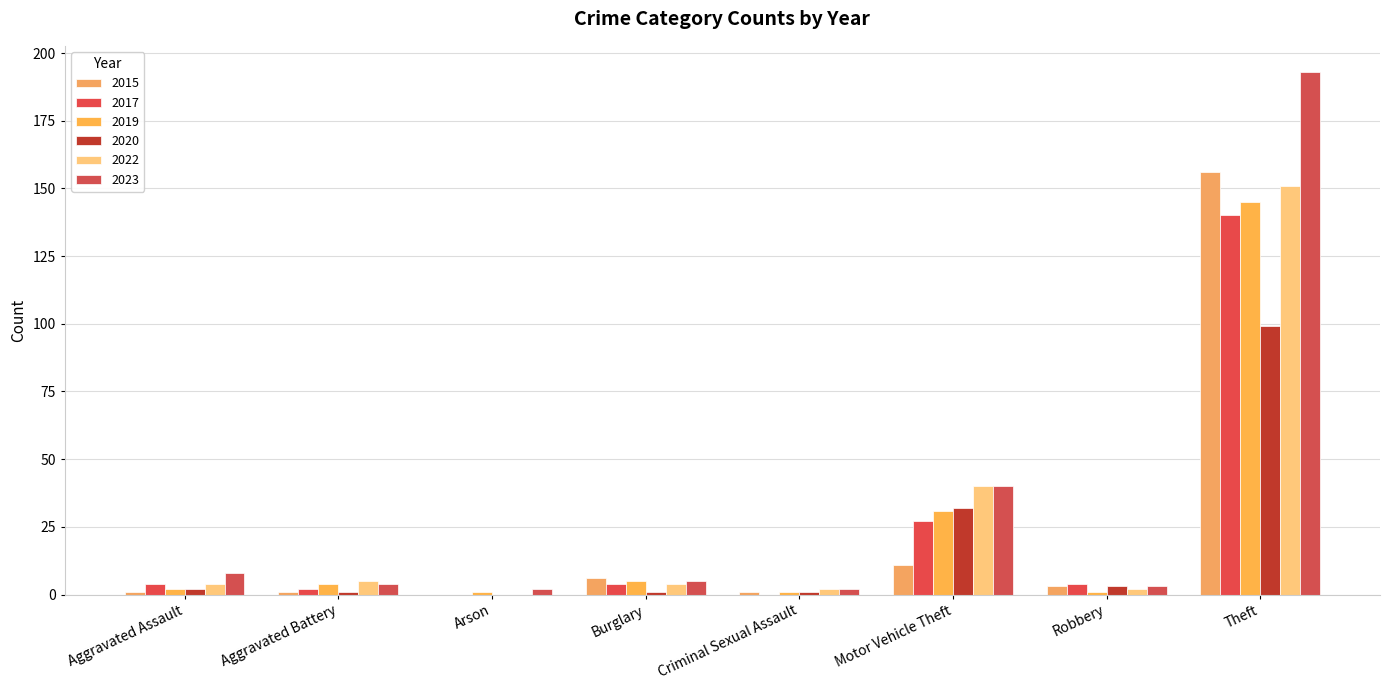

What is the difference between the maximum and minimum values in the 2022 series?

151